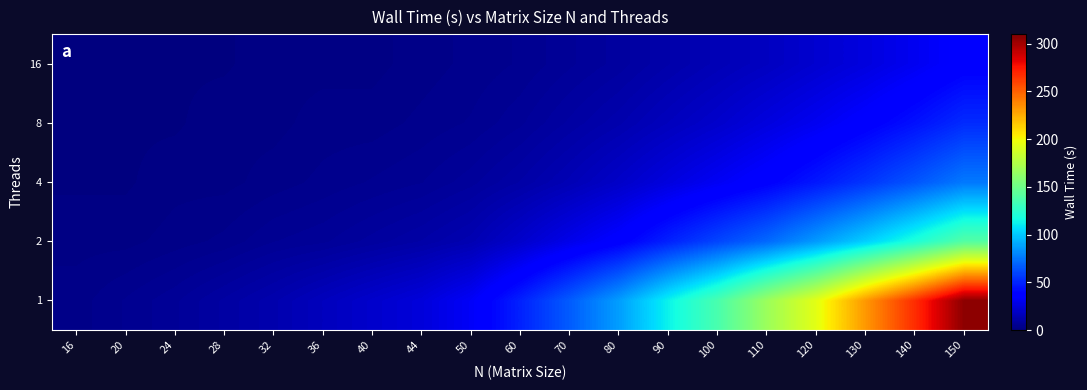

What is the total value across all series at 36?

33